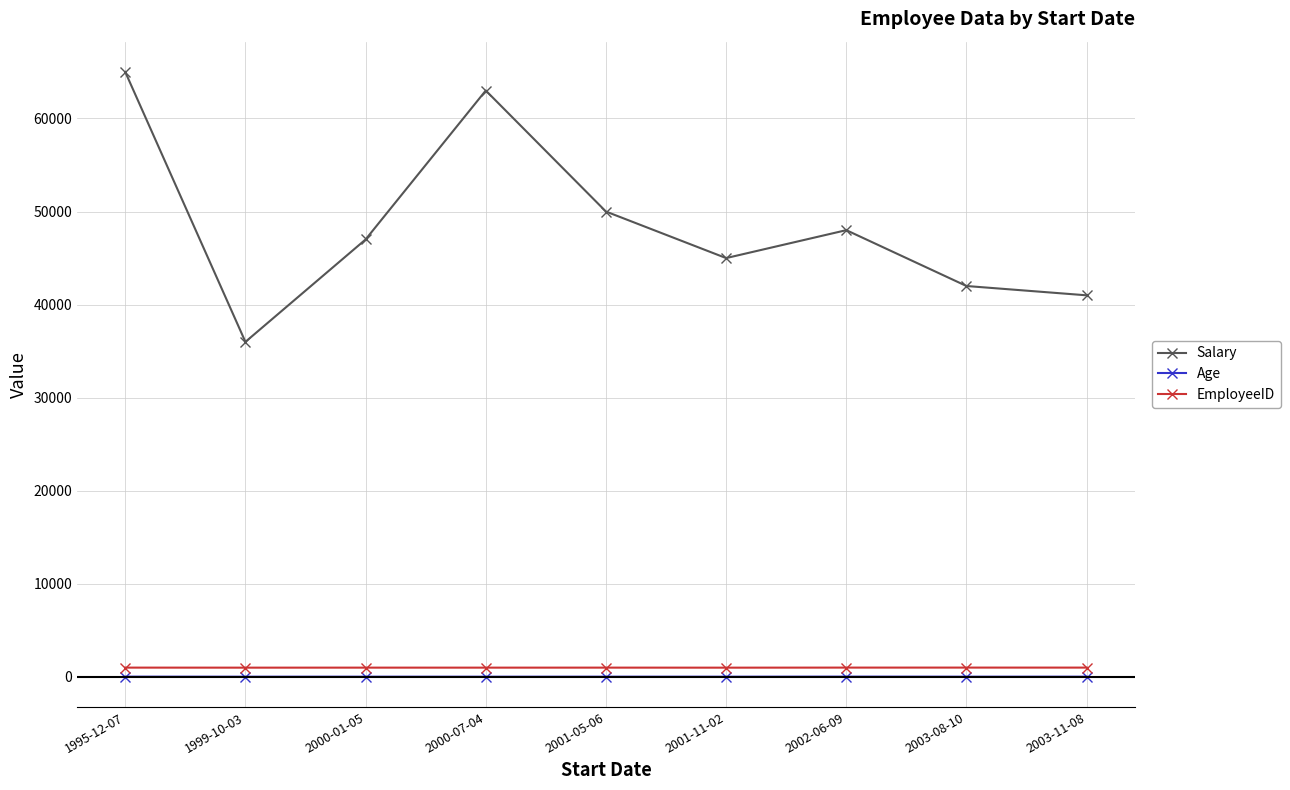

What is the minimum value shown in the chart?

29